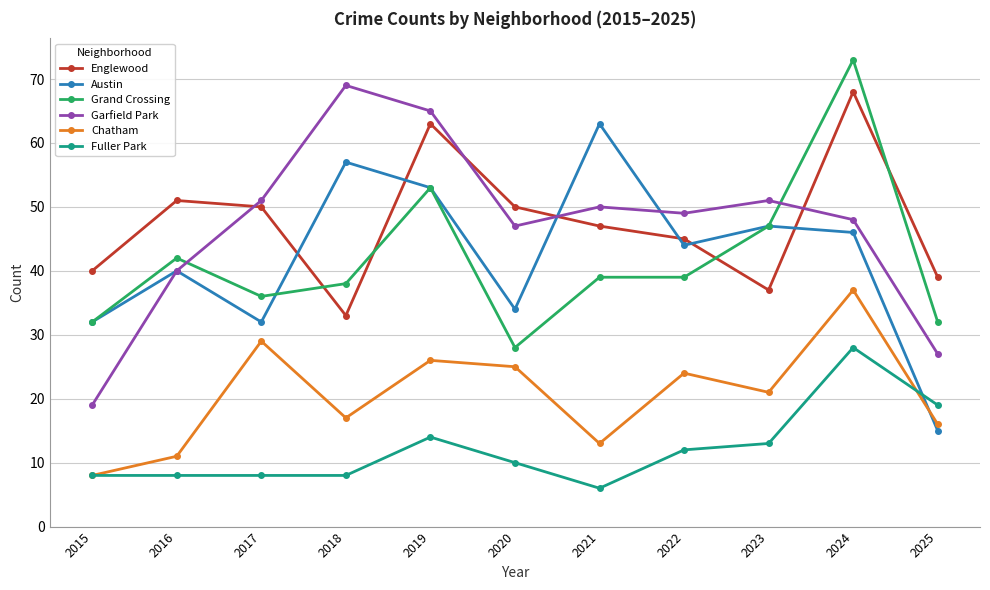

How many times do Englewood and Austin cross each other?

6